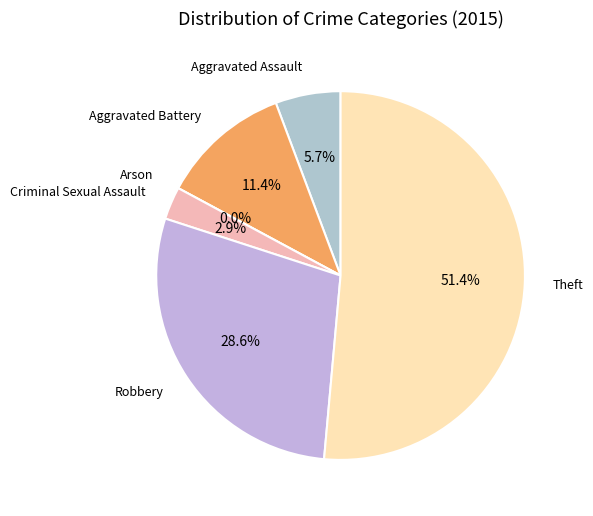

To the nearest percent, what is the difference between the largest and smallest slice percentages?

51%